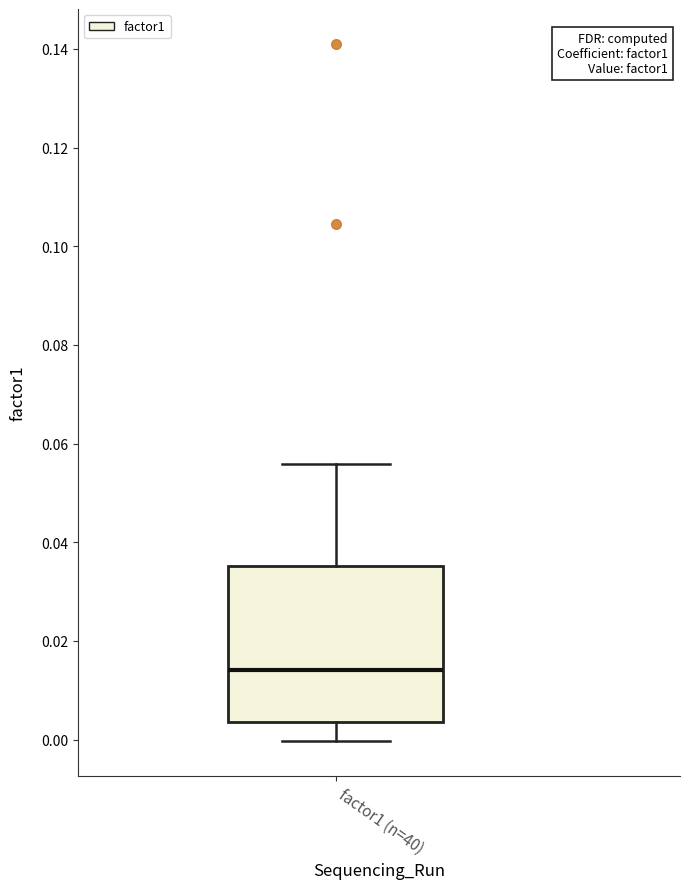

Where does the lower whisker of the box for factor1 (n=40) end on the y-axis? The values are not printed on the chart, so give them approximately, as read against the axis.

0.000